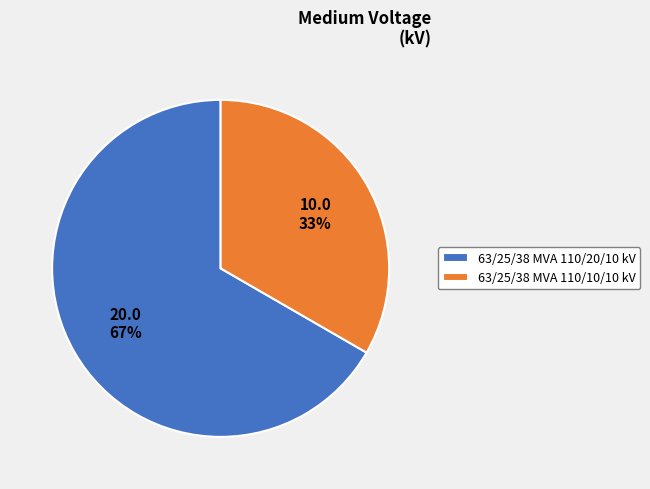

How many segments does this pie chart have?

2